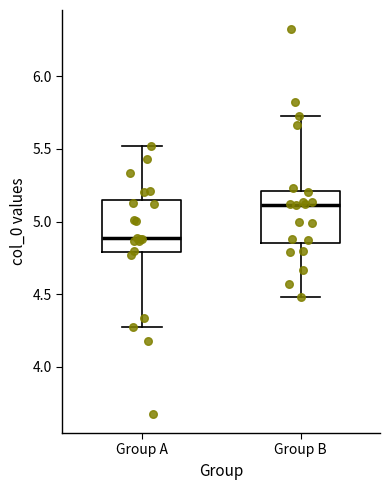

Which box's median line is the highest?

Group B